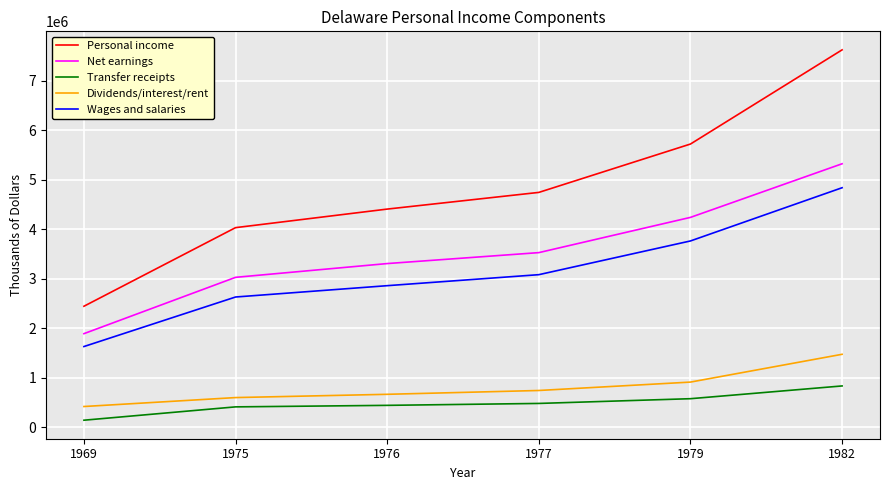

Does the chart have visible grid lines?

Yes